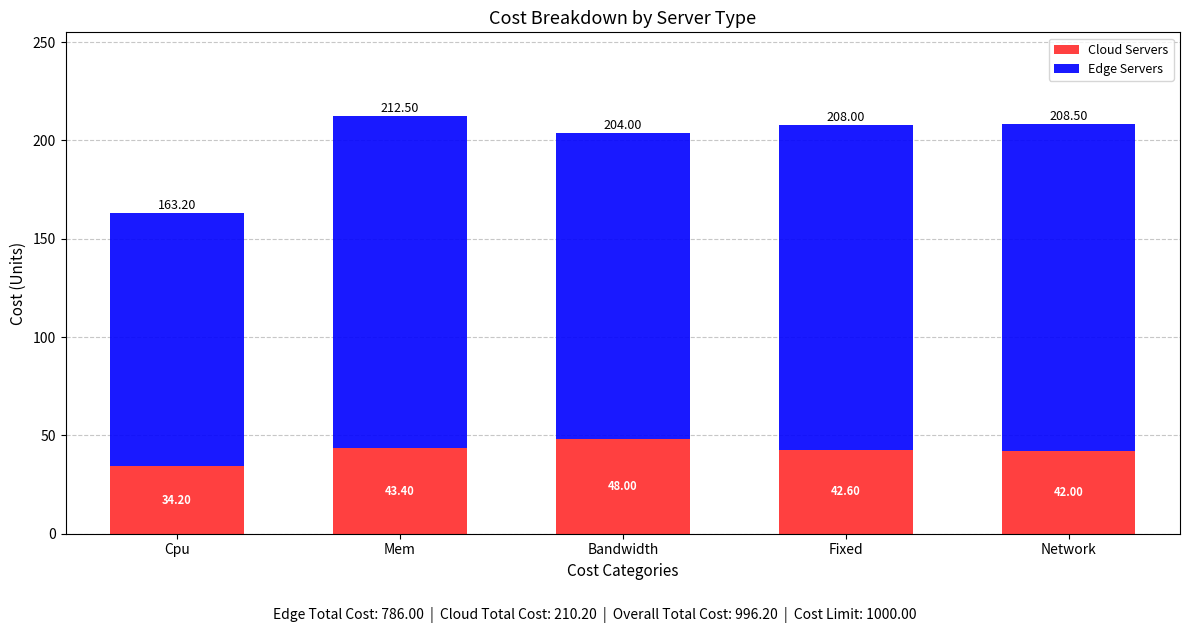

Rank the categories by Cloud Servers value from highest to lowest.

Bandwidth, Mem, Fixed, Network, Cpu